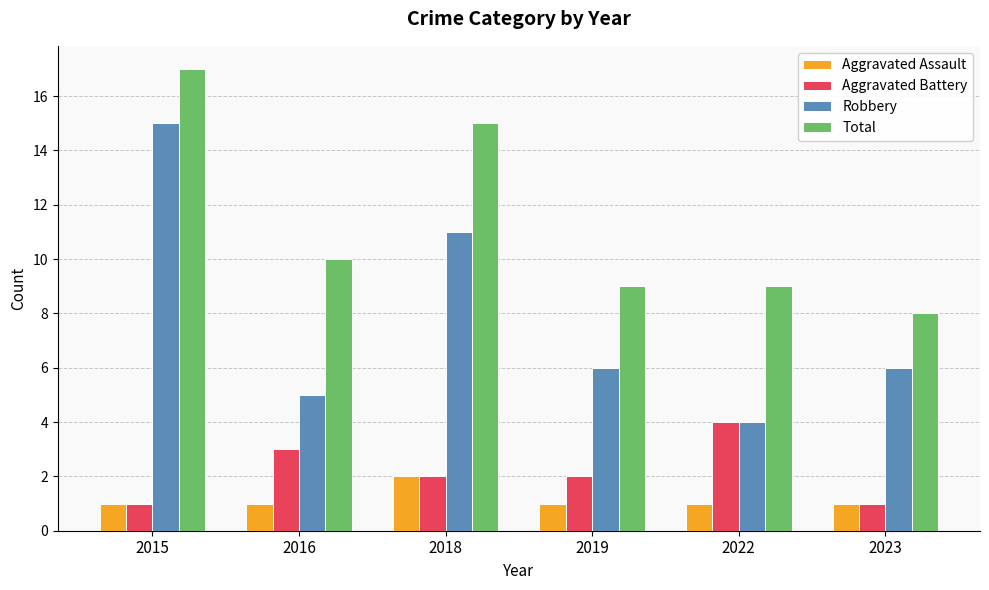

What are all the series names shown in the legend?

Aggravated Assault, Aggravated Battery, Robbery, Total